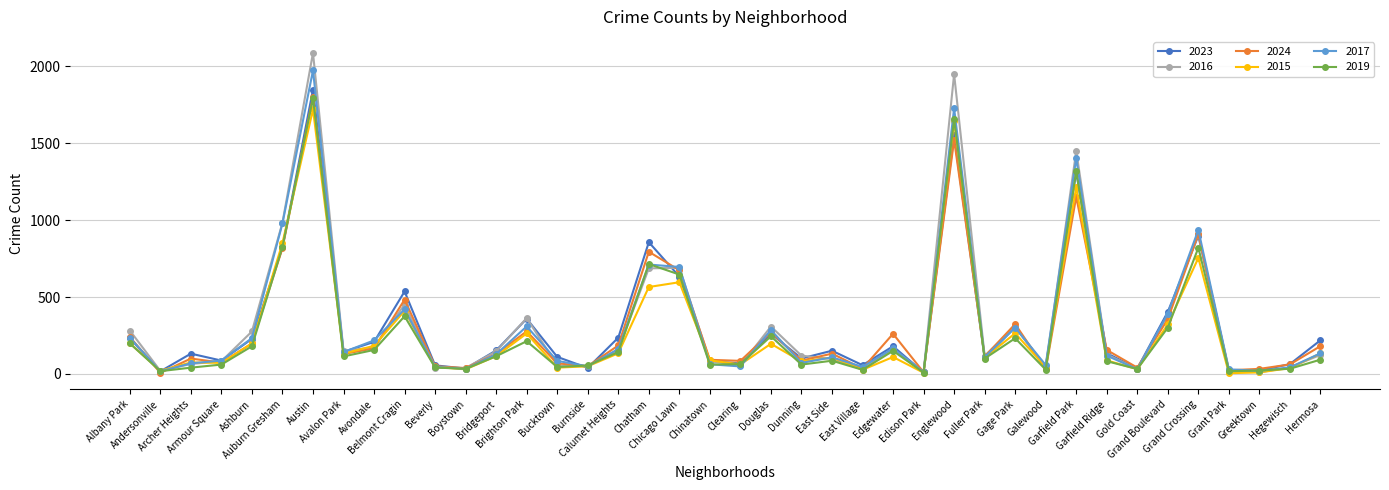

True or false: 2017 has more than 2 interior local peaks.

True